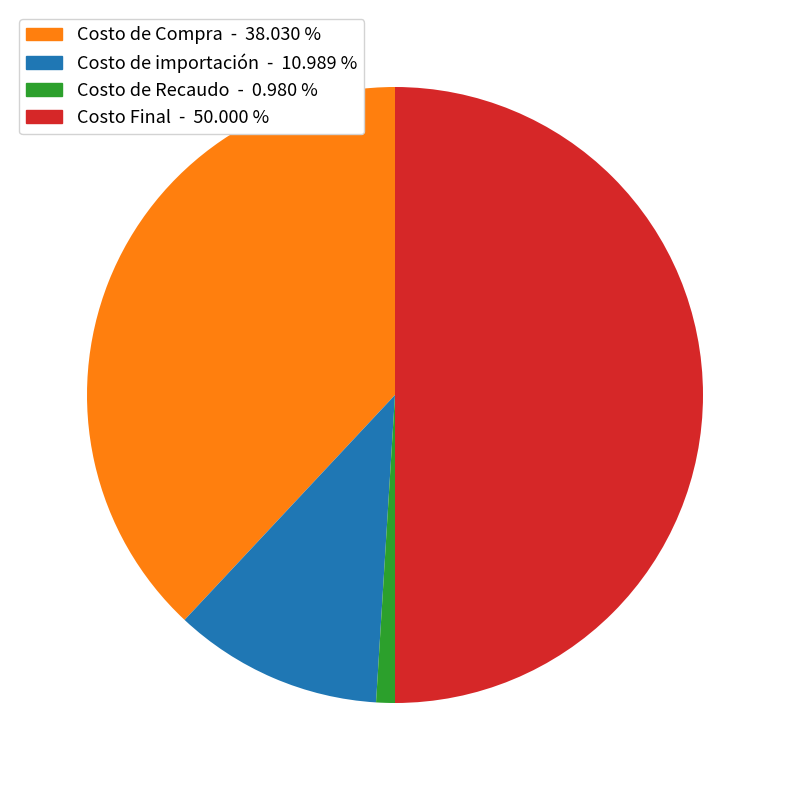

Which has a higher value, Costo de importación or Costo de Recaudo?

Costo de importación